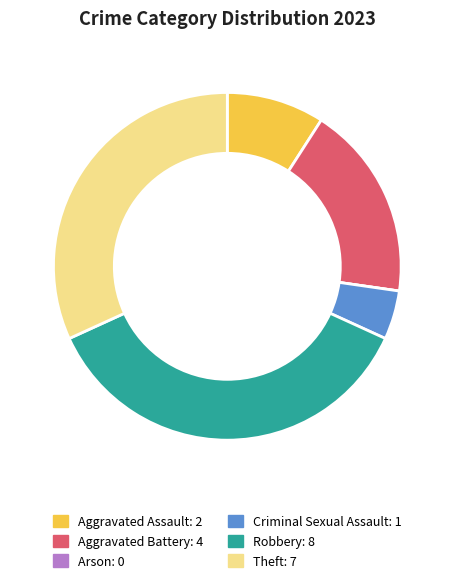

Does Aggravated Battery account for over 50% of the chart?

No